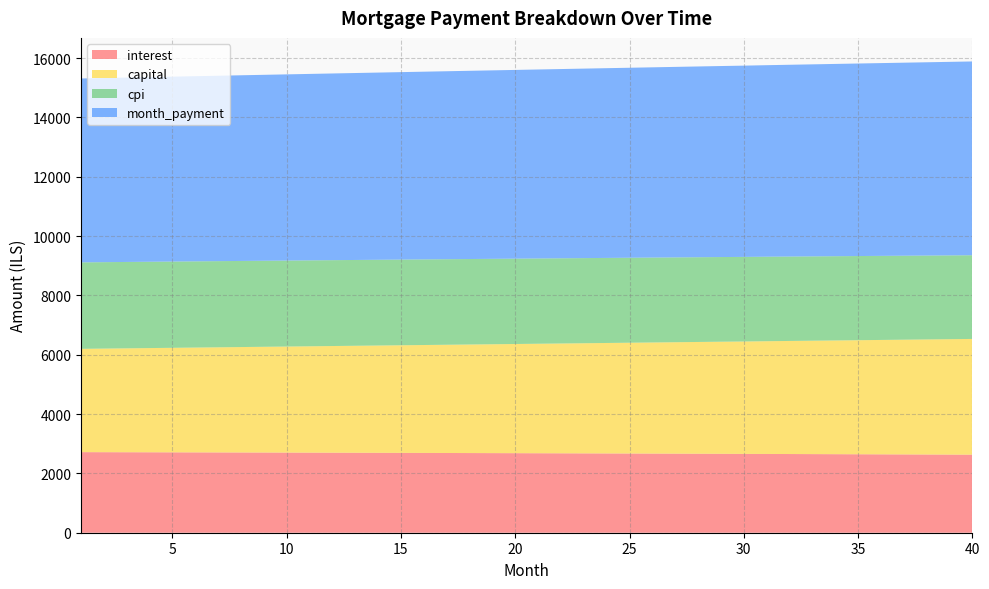

Reading right to left, list all the values displayed in this chart.

interest: 2630.9	2633.8	2636.6	2639.4	2642.2	2644.9	2647.6	2650.3	2652.9	2655.5	2657.0	2660.5	2663.0	2665.4	2667.8	2670.1	2672.5	2674.8	2677.0	2679.2	2681.4	2683.5	2685.6	2687.7	2689.7	2691.7	2693.7	2695.6	2697.5	2699.4	2701.2	2703.0	2704.8	2706.5	2708.2	2709.9	2711.5	2713.1	2714.7	2716.2
capital: 3901.2	3889.9	3878.6	3867.3	3856.0	3844.8	3833.7	3822.5	3811.4	3800.3	3789.2	3778.2	3767.2	3756.3	3745.4	3734.5	3723.6	3712.8	3702.0	3691.2	3680.5	3669.8	3659.1	3648.5	3637.8	3627.3	3616.7	3606.2	3595.7	3585.3	3574.8	3564.4	3554.1	3543.7	3533.4	3523.2	3512.9	3502.7	3492.5	3482.3
cpi: 2821.9	2825.0	2828.1	2831.2	2834.2	2837.2	2840.1	2843.0	2845.8	2848.6	2851.4	2854.1	2856.8	2859.5	2862.1	2864.7	2867.2	2869.7	2872.1	2874.5	2876.9	2879.2	2881.5	2883.8	2886.0	2888.2	2890.4	2892.5	2894.6	2896.6	2898.6	2900.6	2902.5	2904.4	2906.2	2908.1	2909.9	2911.6	2913.3	2915.0
month_payment: 6532.1	6523.7	6515.2	6506.7	6498.2	6489.8	6481.3	6472.8	6464.3	6455.8	6447.2	6438.7	6430.2	6421.7	6413.1	6404.6	6396.1	6387.5	6379.0	6370.4	6361.9	6353.3	6344.7	6336.2	6327.6	6319.0	6310.4	6301.9	6293.3	6284.7	6276.1	6267.5	6258.9	6250.3	6241.7	6233.1	6224.4	6215.8	6207.2	6198.6